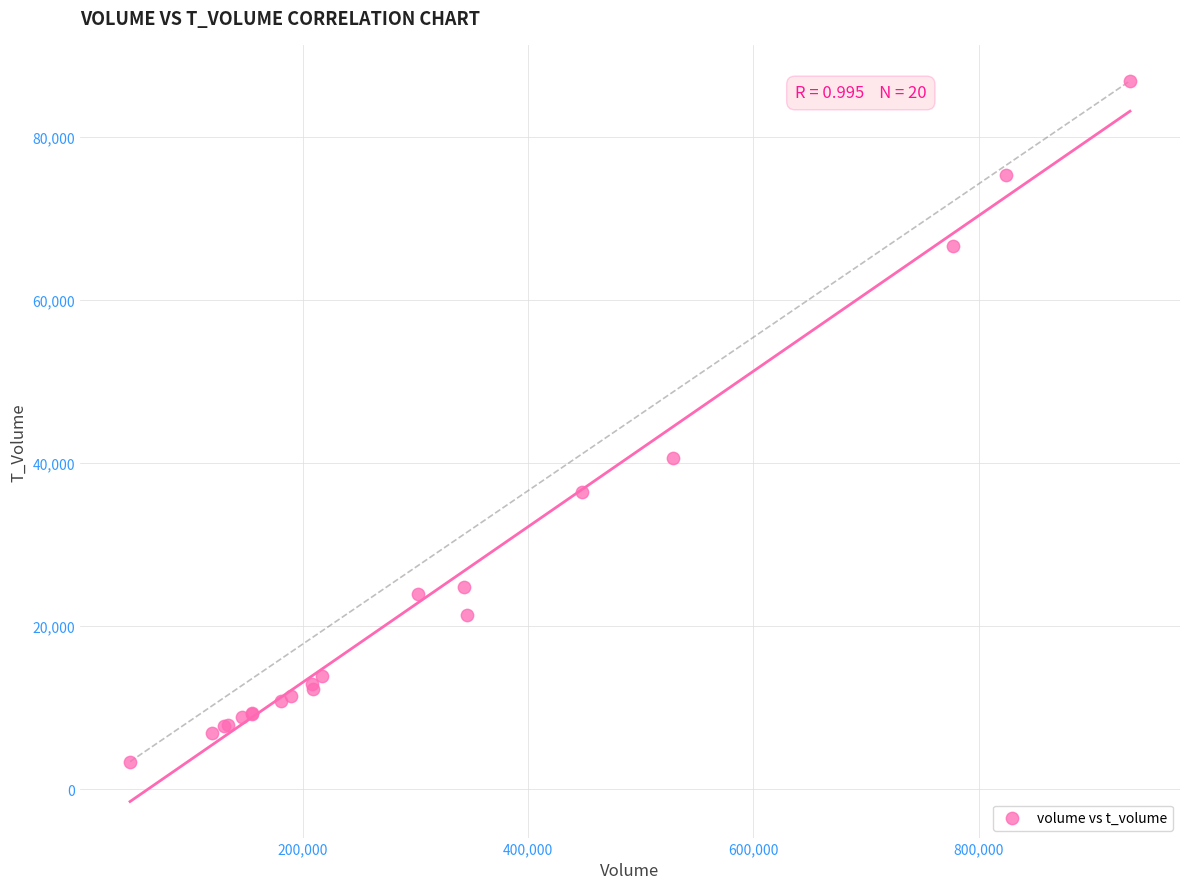

What Y value in the scatter plot is closest to 45145?

40599